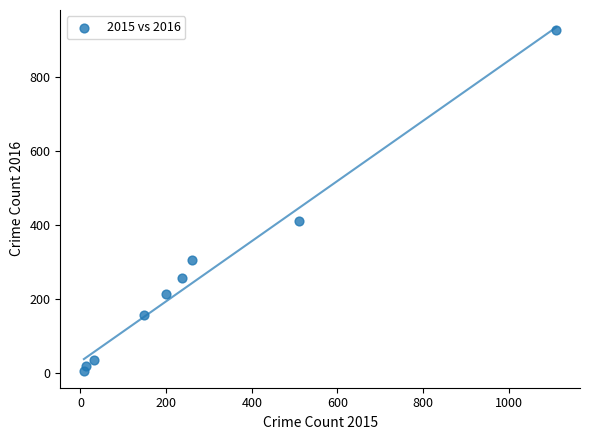

What Y value in the scatter plot is closest to 467?

410